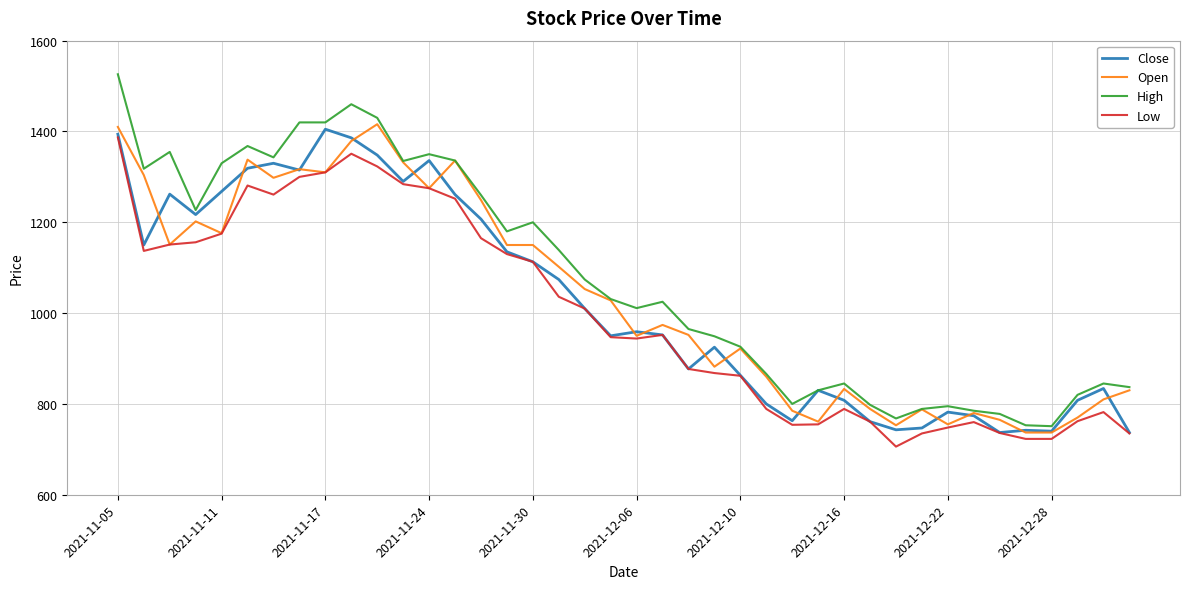

What is the smallest value displayed?

706